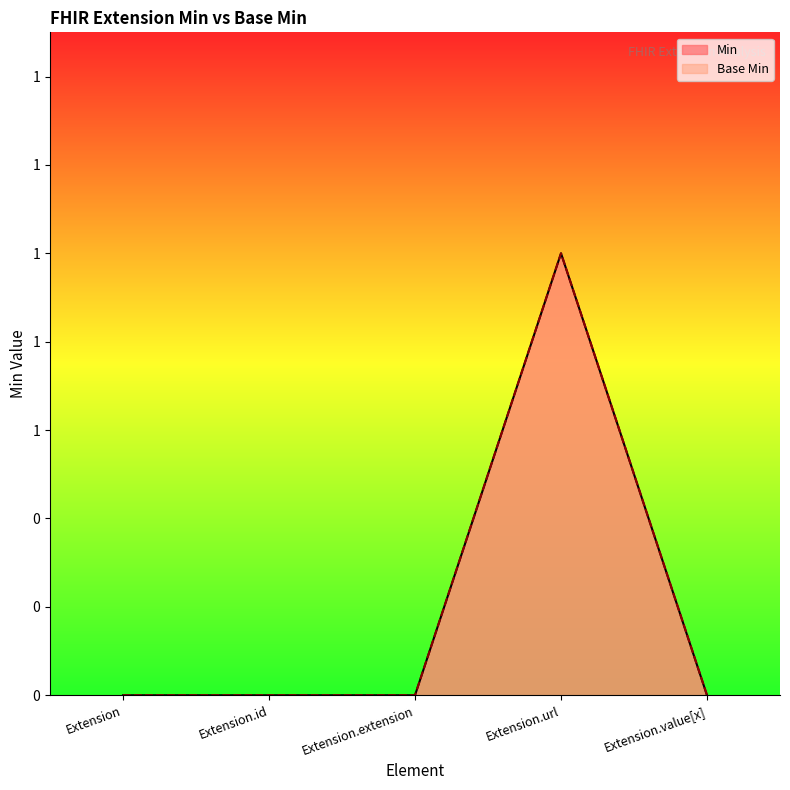

At which category is the sum across all series the highest?

Extension.url